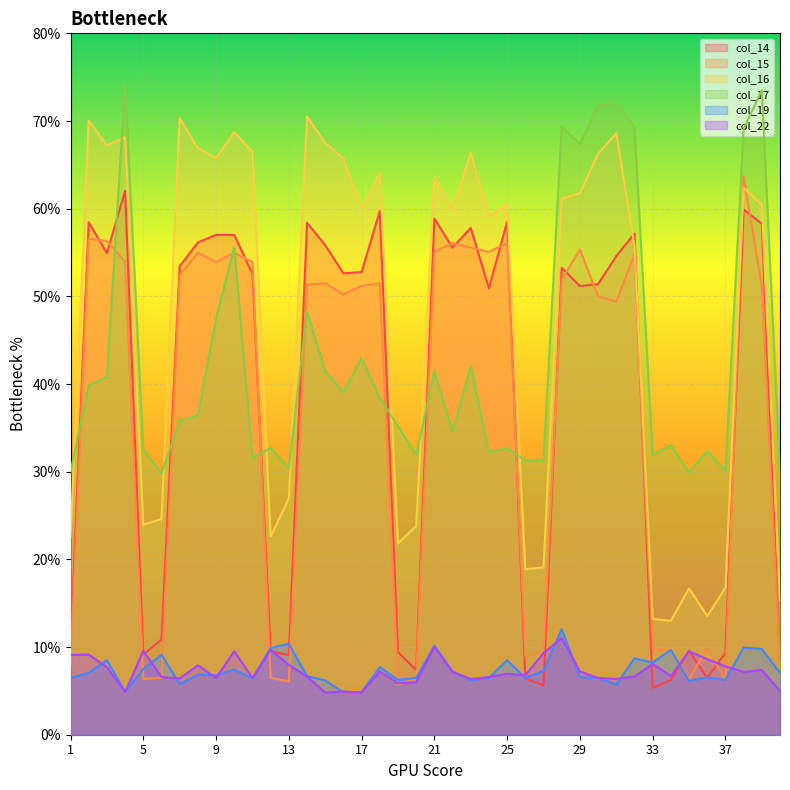

In col_15, how many points are higher than both neighbors (excluding endpoints)?

11